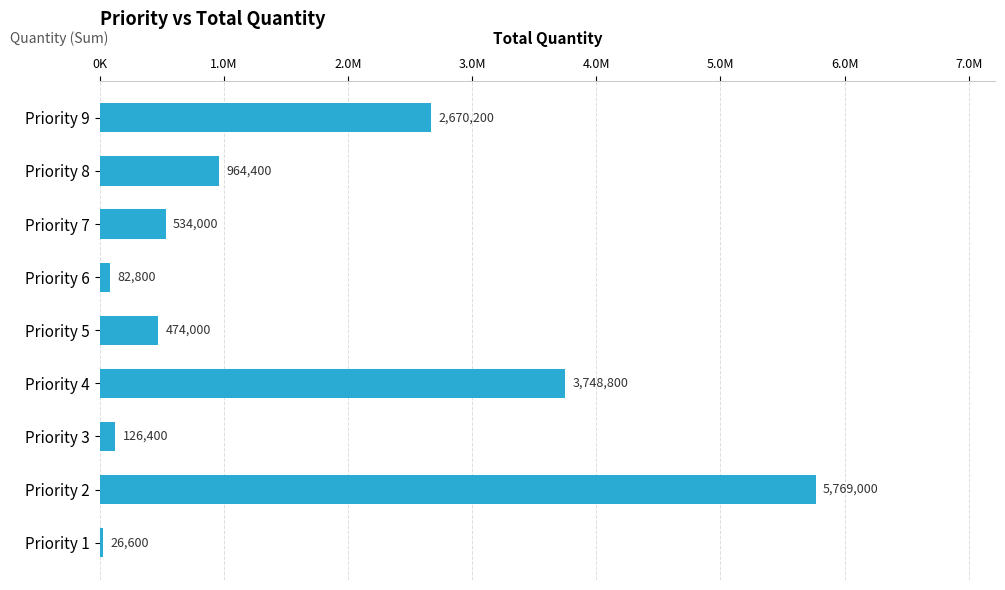

Are the bars grouped side by side (vs. stacked)?

No